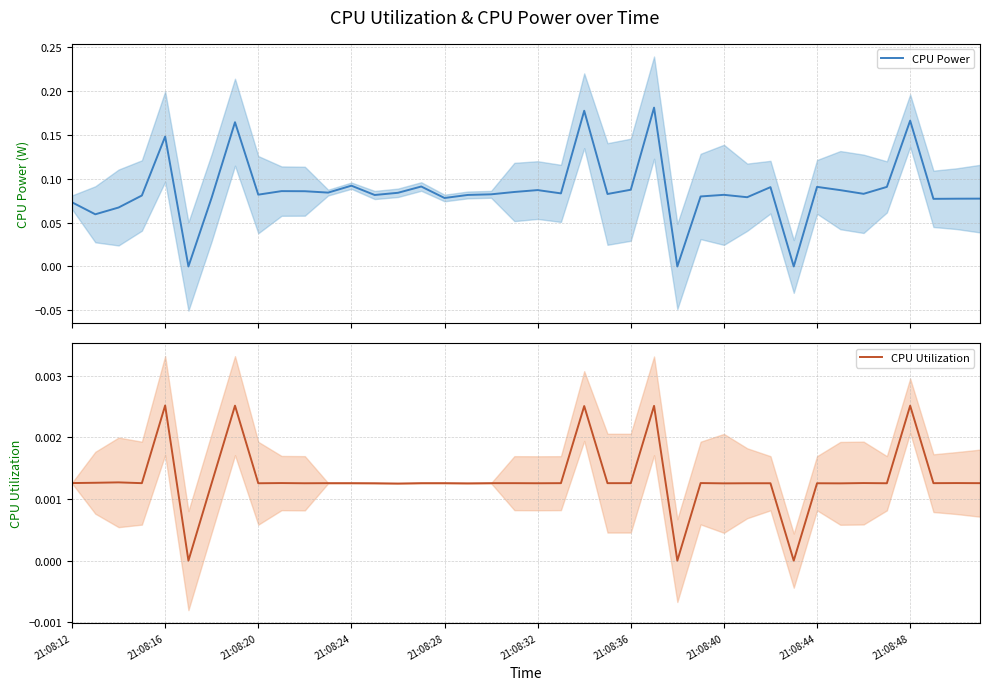

In CPU Utilization, how many points are higher than both neighbors (excluding endpoints)?

11